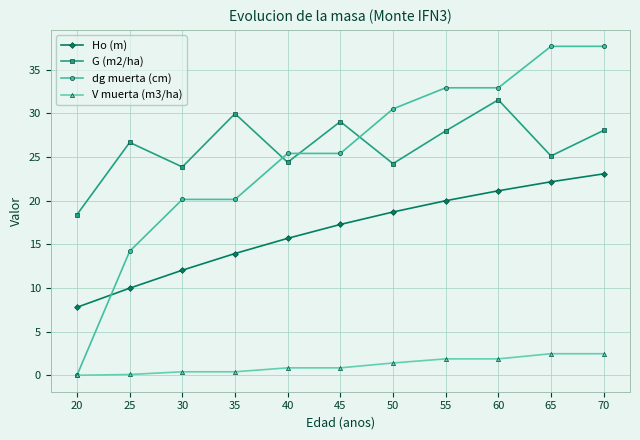

Which series has the widest spread of values?

dg muerta (cm)